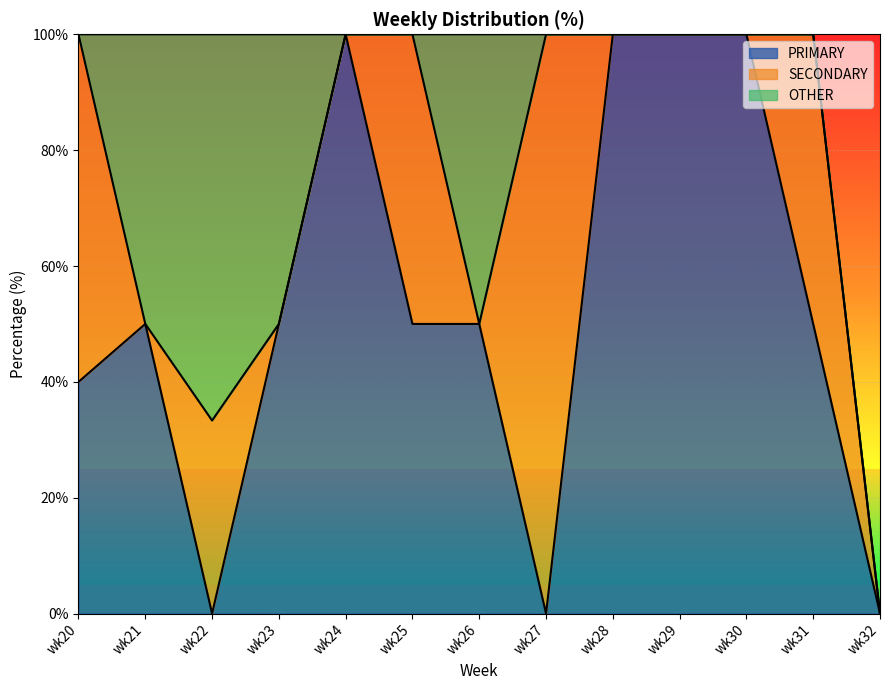

Which has a higher value, wk21 or wk30?

wk30